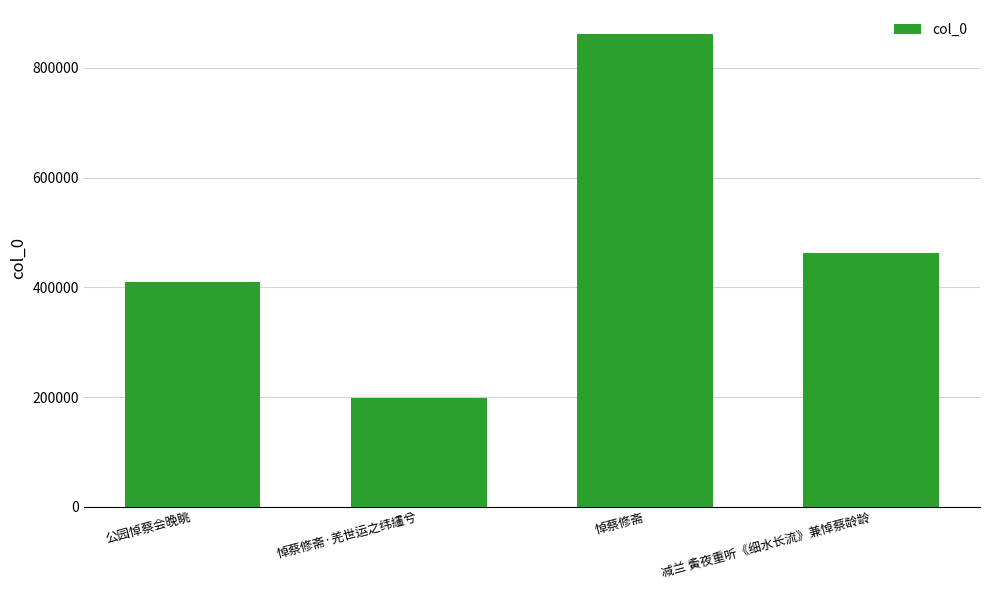

Which label corresponds to the smallest value in the chart?

悼蔡修斋·羌世运之纬繣兮